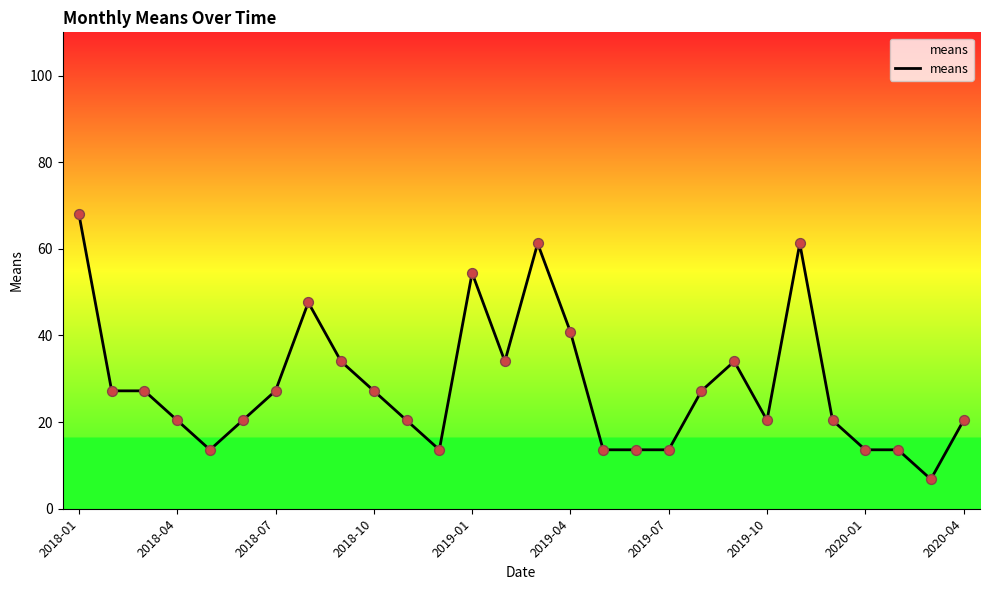

What is the smallest value displayed?

6.8